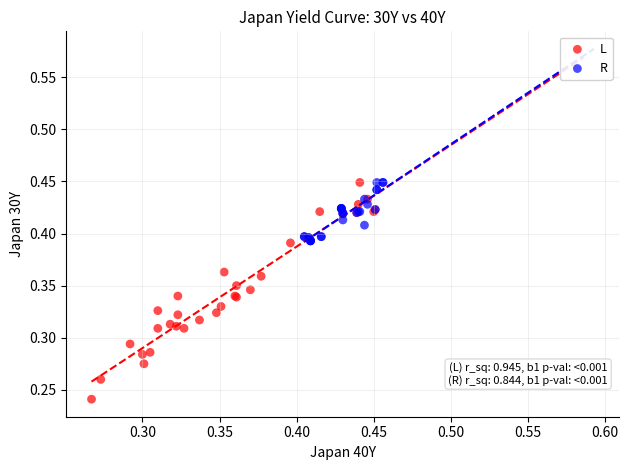

Which series has the largest Y range (max minus min)?

L